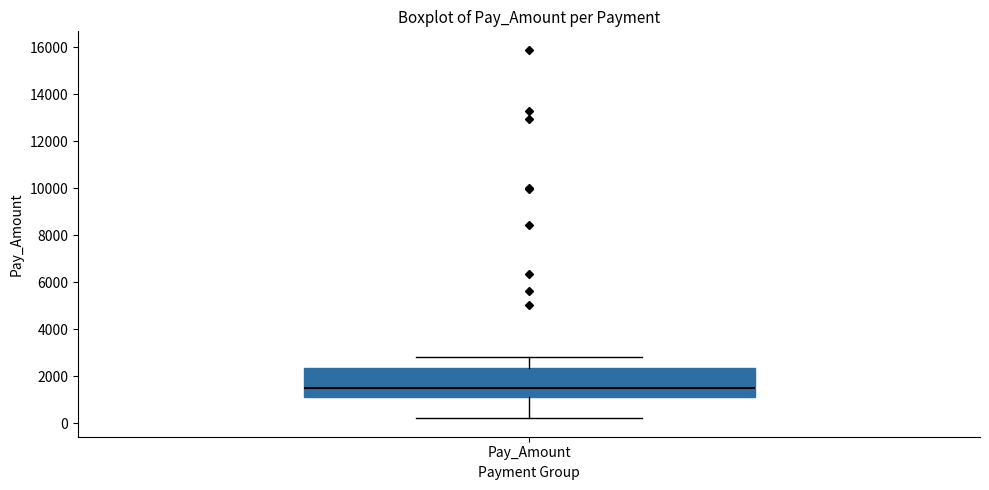

Where does the upper whisker of the box for Pay_Amount end on the y-axis? The values are not printed on the chart, so give them approximately, as read against the axis.

2800